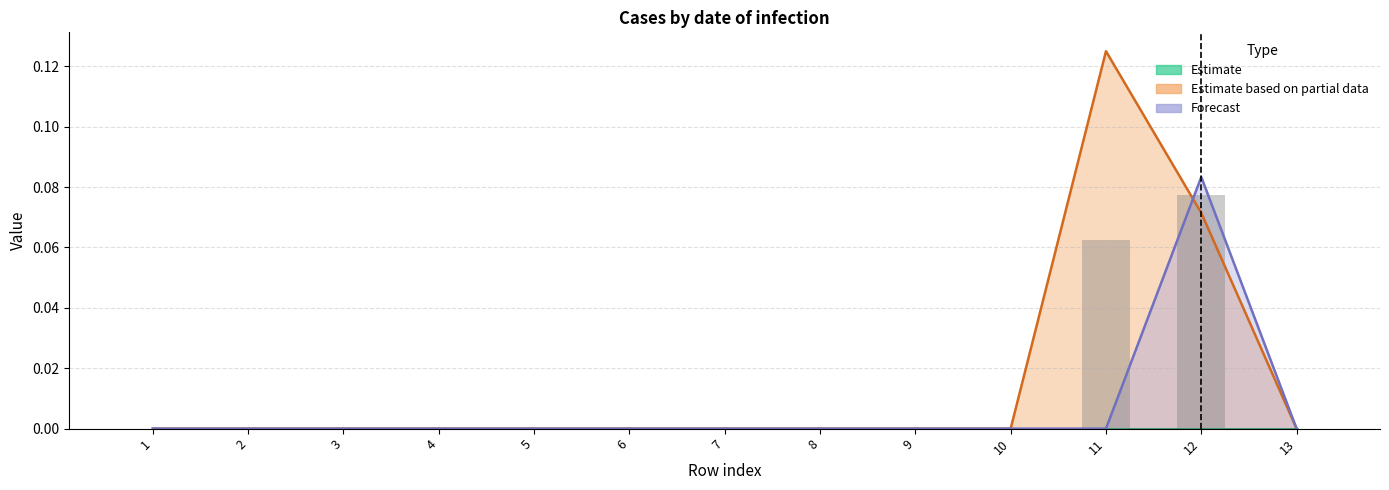

Which series changed the most between 4 and 10?

Estimate